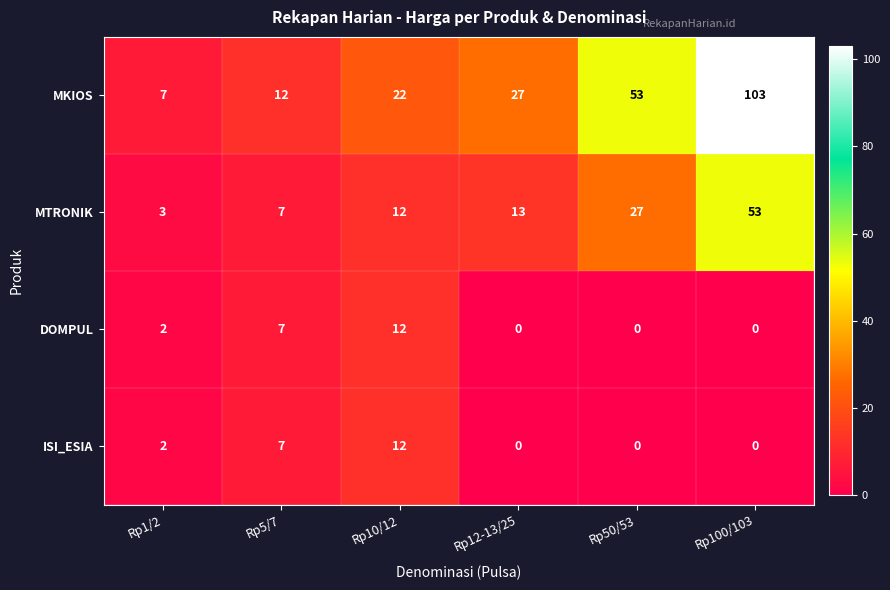

Is it true that ISI_ESIA equals -6 at Rp50/53?

False